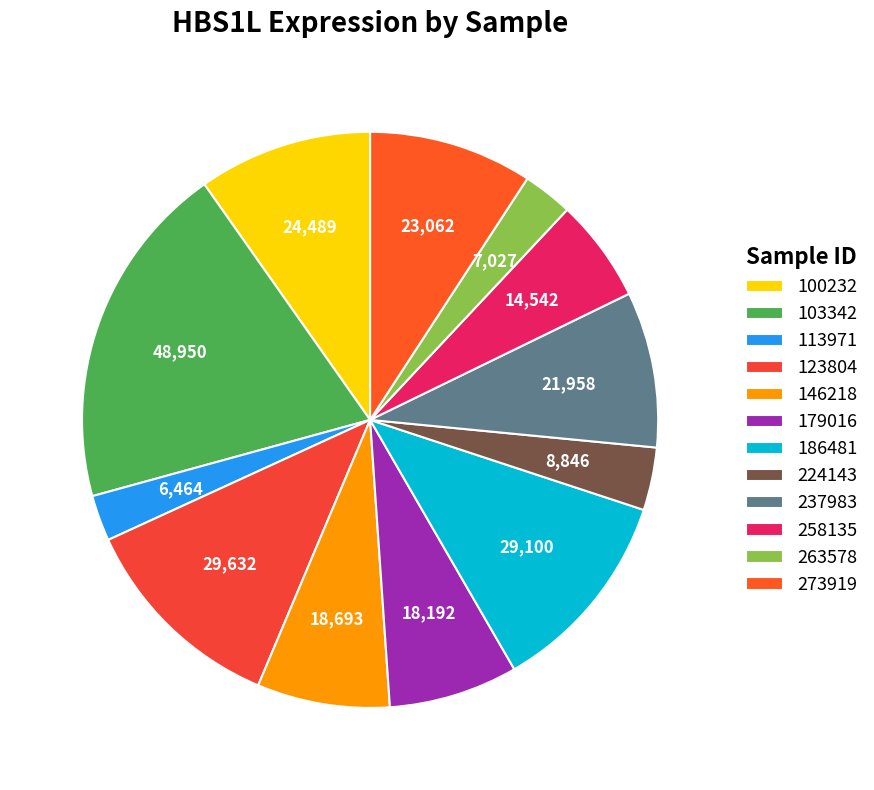

What is the largest slice in the pie chart?

103342